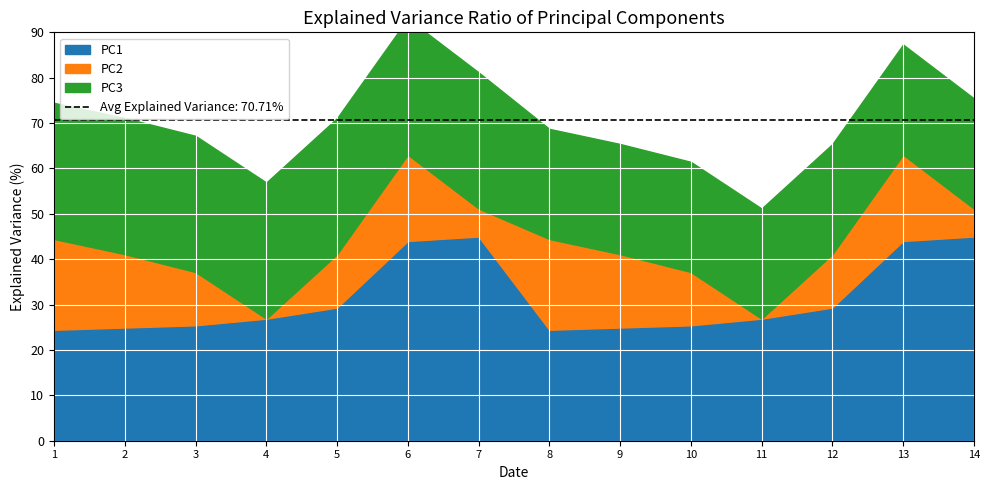

List the series in order of their peak value, lowest first.

PC2, PC3, PC1